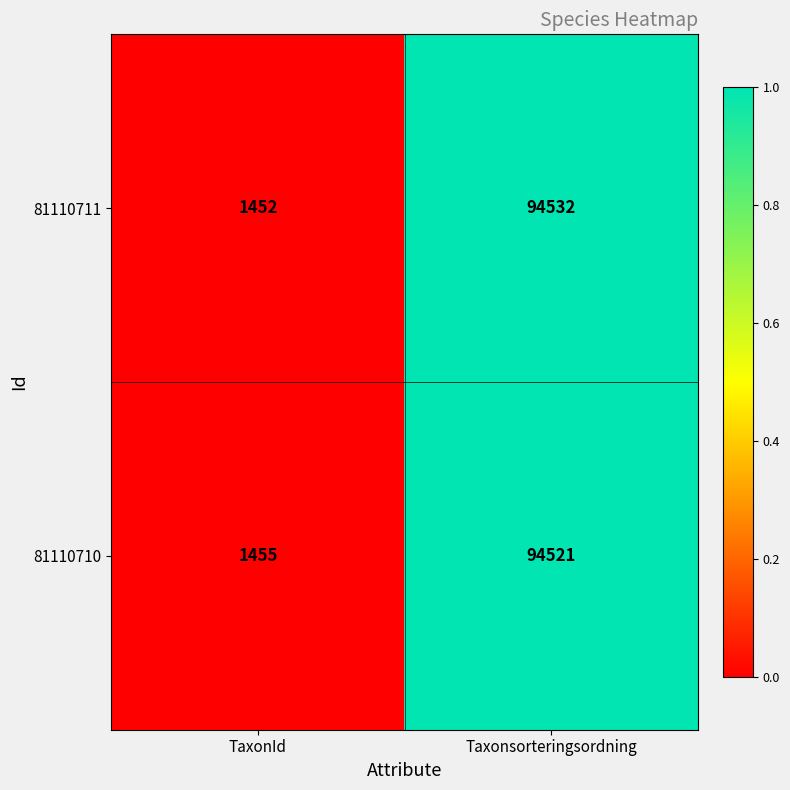

What is the sum of the 81110710 values at TaxonId and Taxonsorteringsordning?

95976